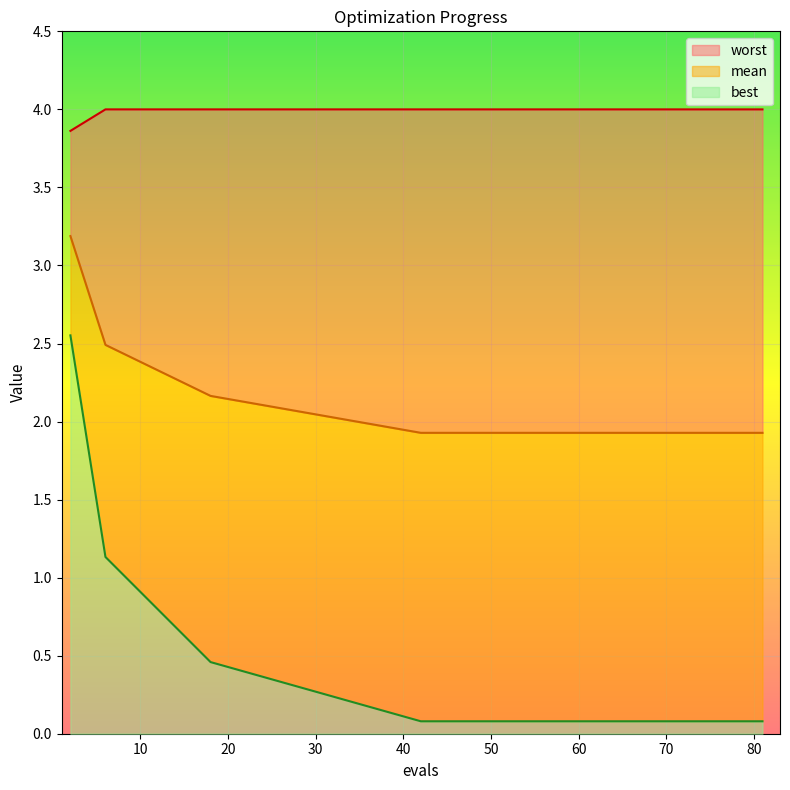

Which series has the widest spread of values?

best